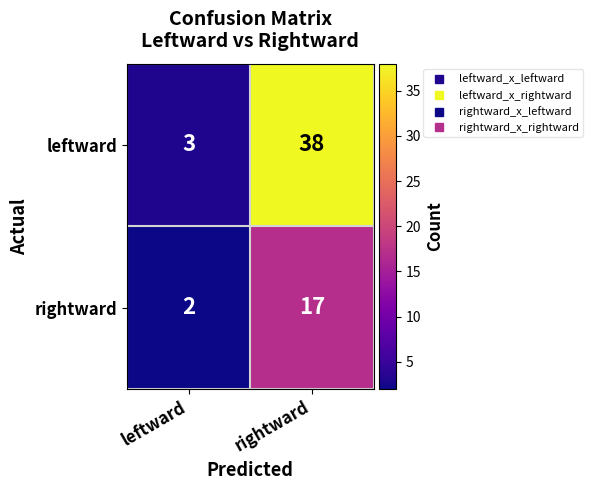

What is the spread (max minus min) of values at rightward?

21